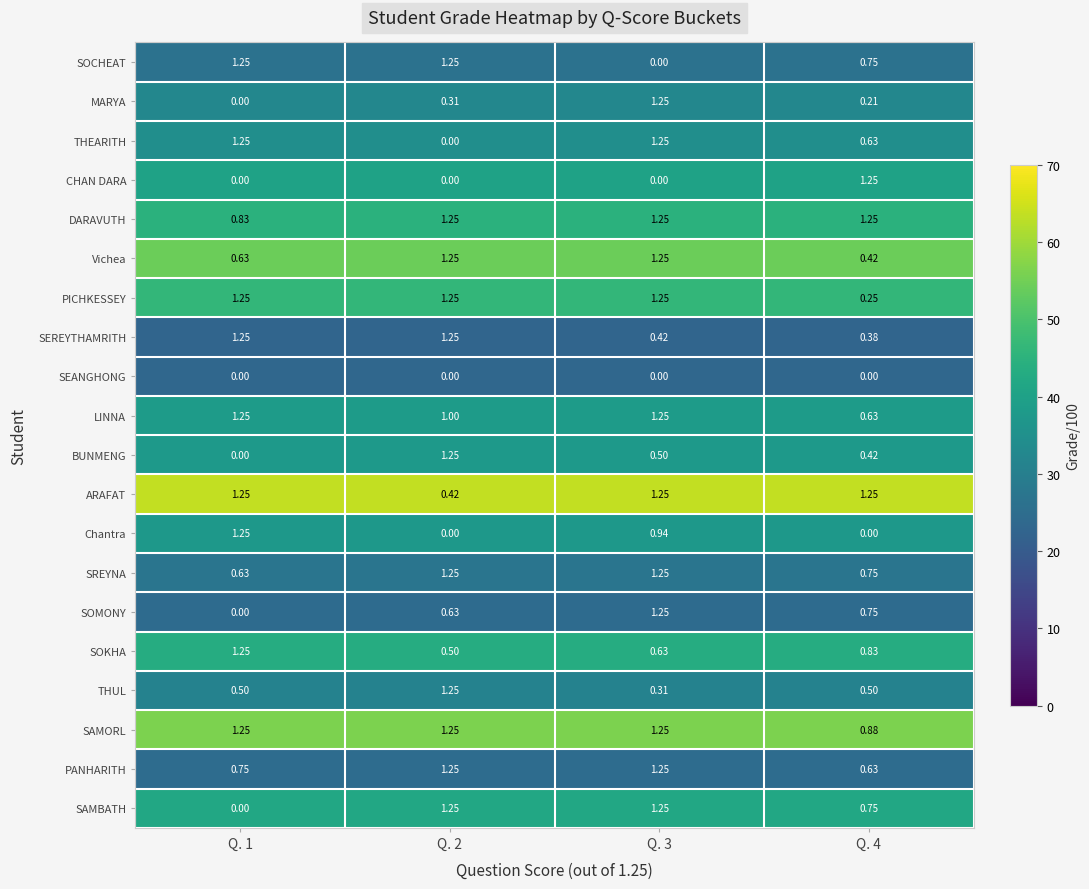

Which series has the largest total across all categories?

SAMORL